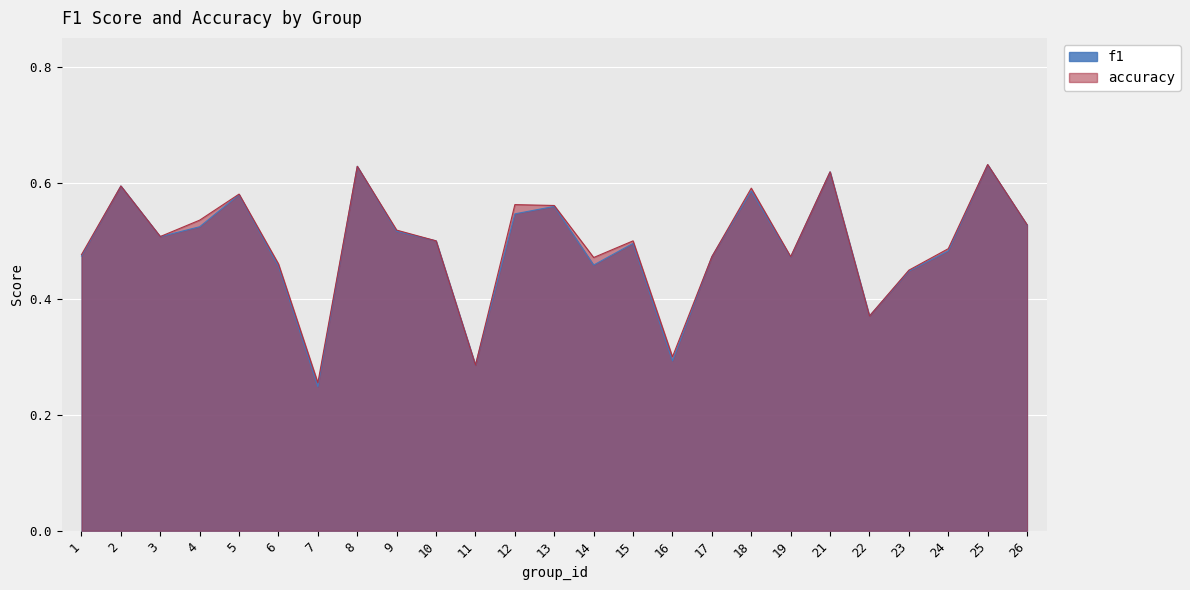

What is the value of the accuracy point at the 5th from the left?

0.6